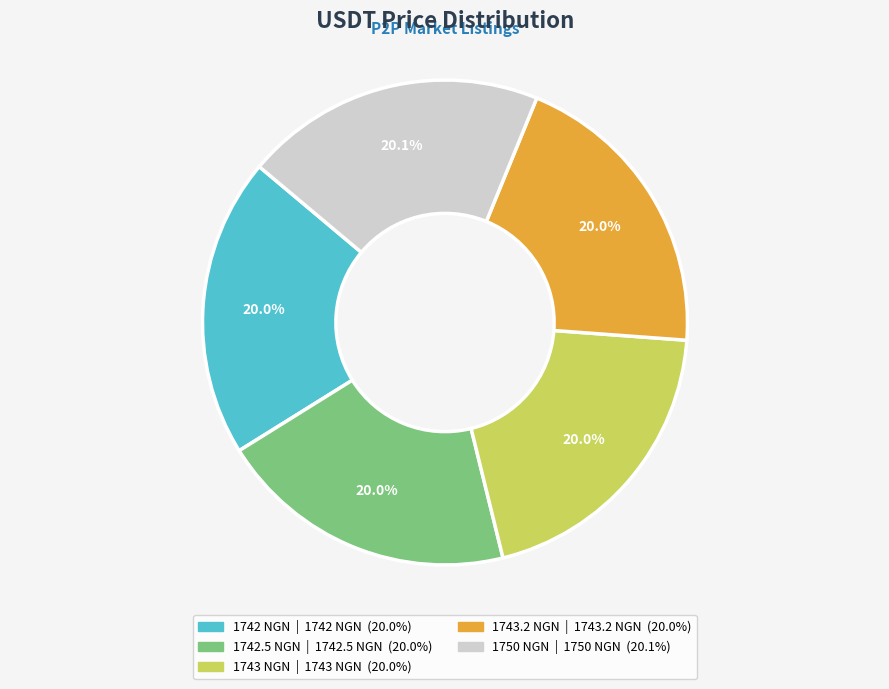

How many segments does this pie chart have?

5